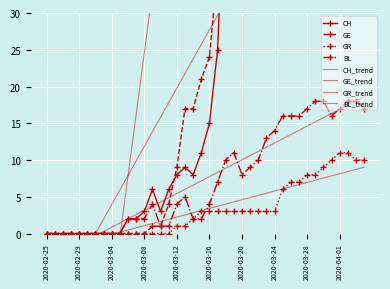

Which series changed the most between 2020-03-23 and 2020-03-25?

CH